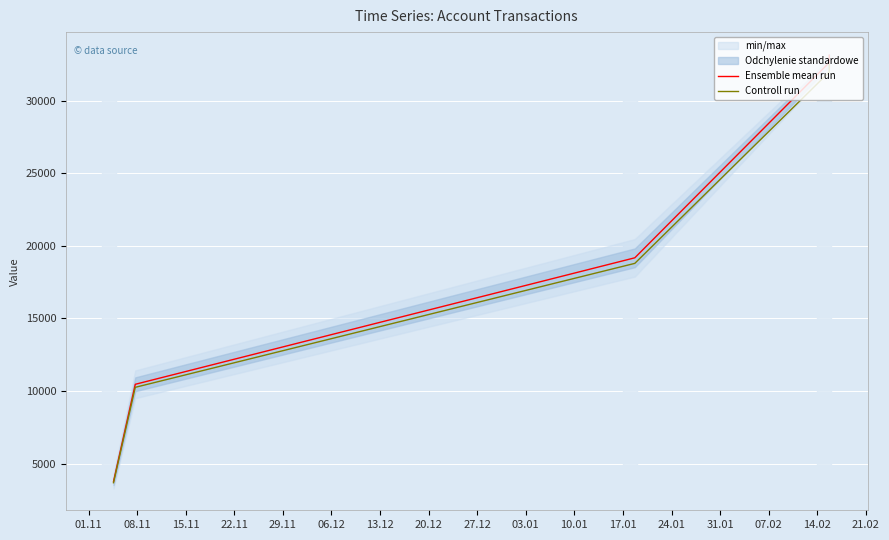

What is the minimum value for Ensemble mean run?

3751.3